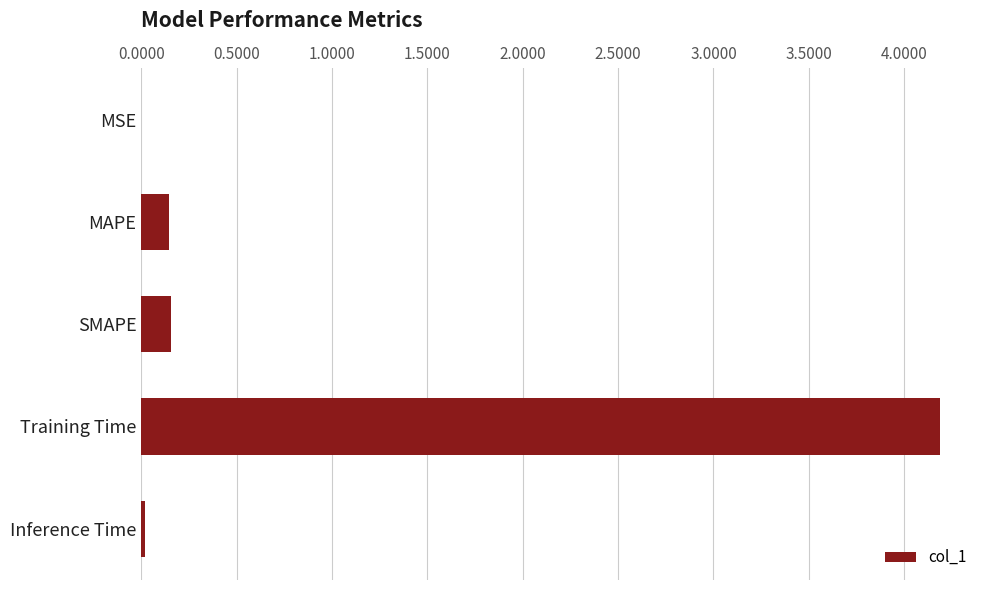

Which has a higher value, Training Time or SMAPE?

Training Time